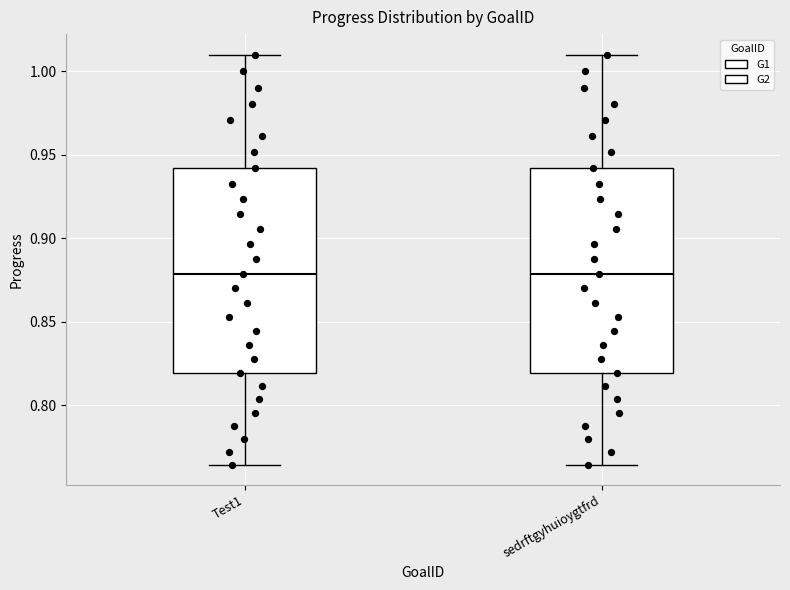

Reading left to right, read every box against the y-axis: the position of its median line, the range the box covers, and the ends of its whiskers. The values are not printed on the chart, so give them approximately, as read against the axis.

Test1: median 0.880, box 0.820 to 0.940, whiskers 0.765 to 1.010
sedrftgyhuioygtfrd: median 0.880, box 0.820 to 0.940, whiskers 0.765 to 1.010